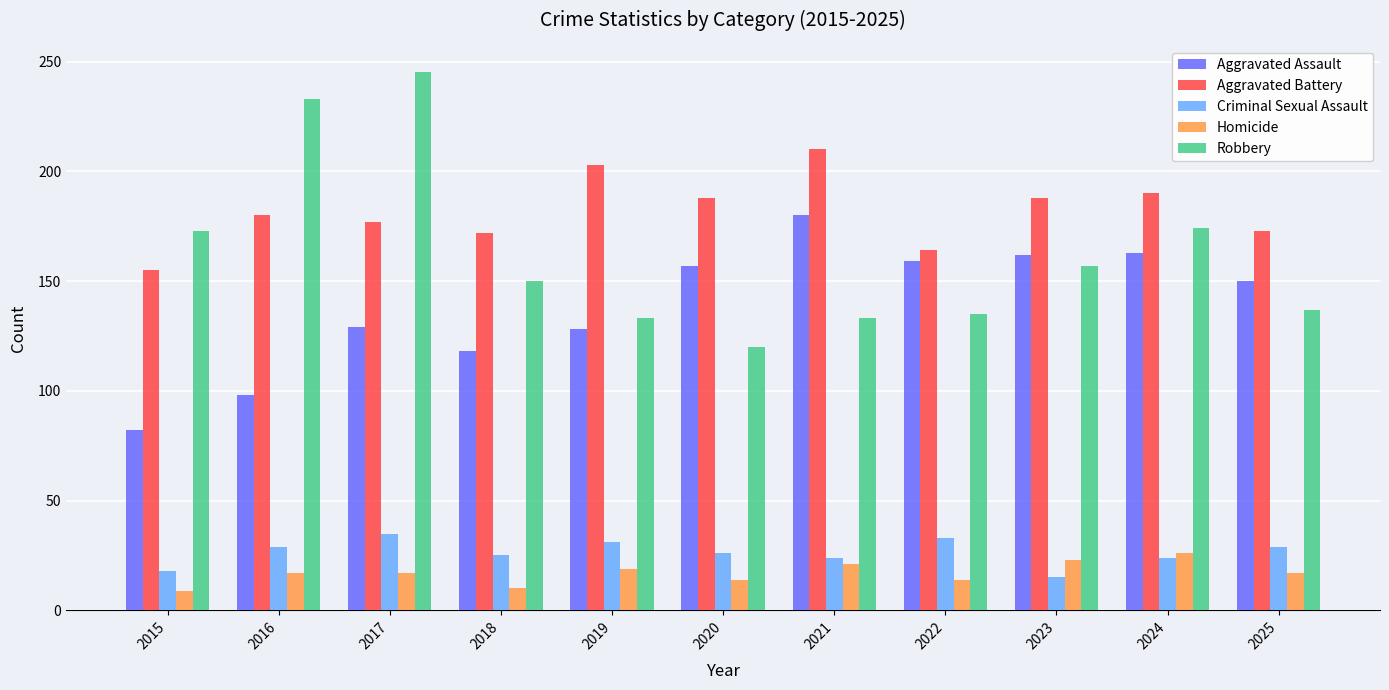

Which series has the largest total across all categories?

Aggravated Battery